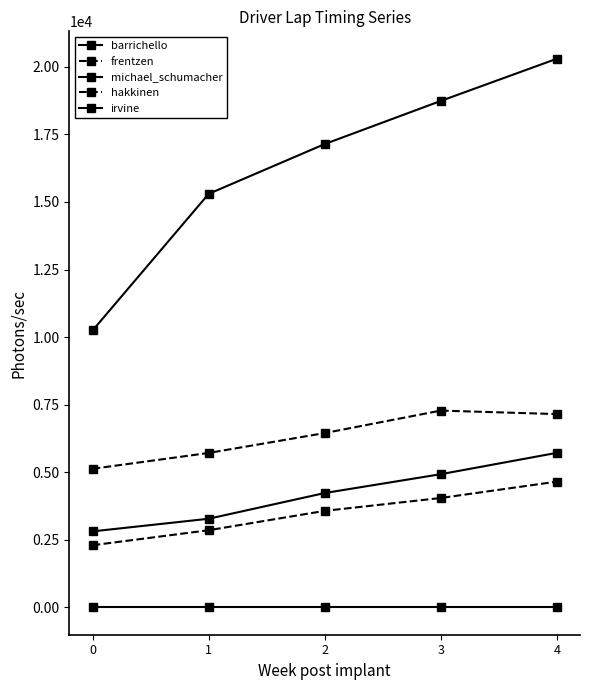

What value does the michael_schumacher series have at 3?

4926